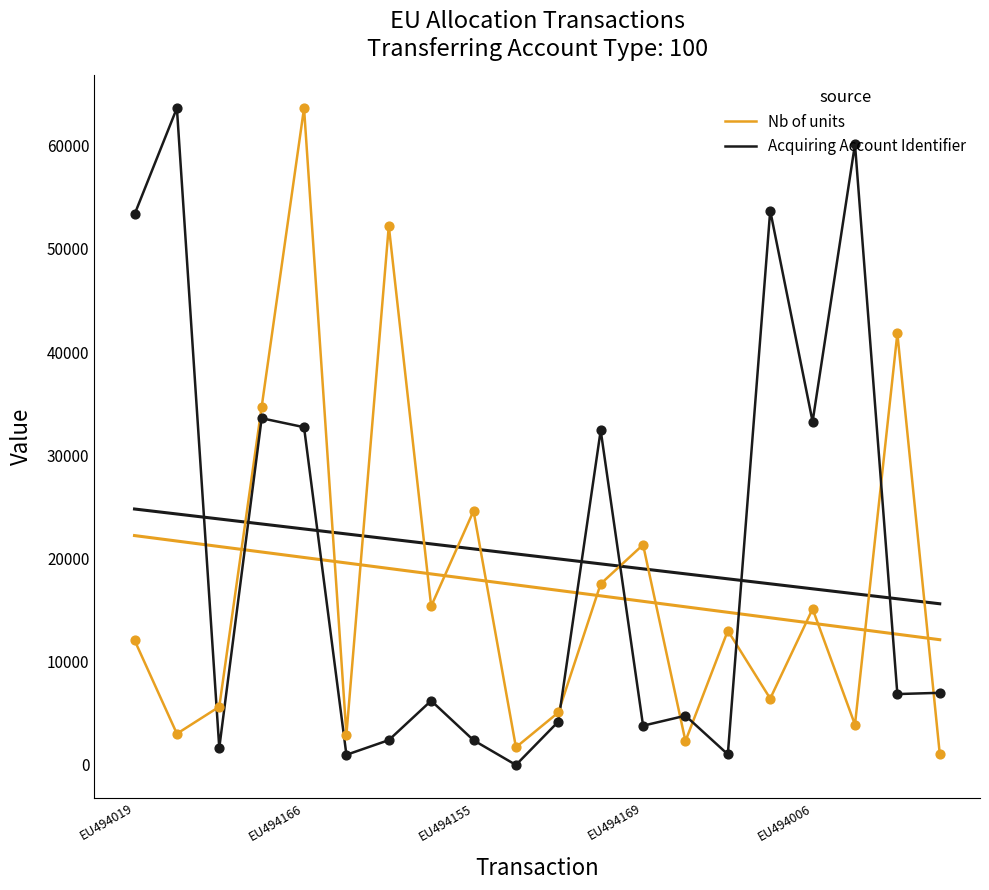

Which series has the largest total across all categories?

Acquiring Account Identifier